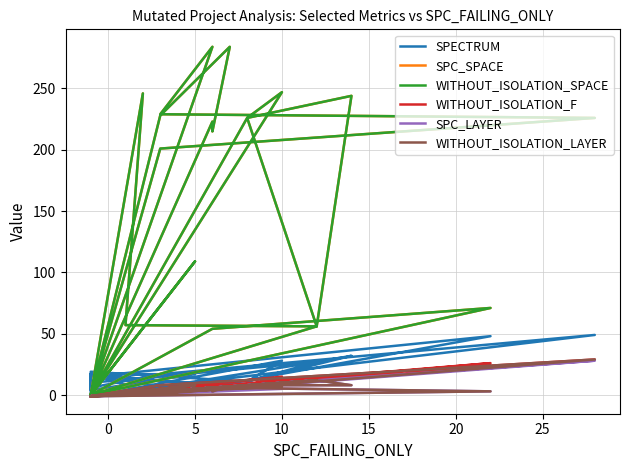

The value of SPC_SPACE at 32 is 98. True or false?

False